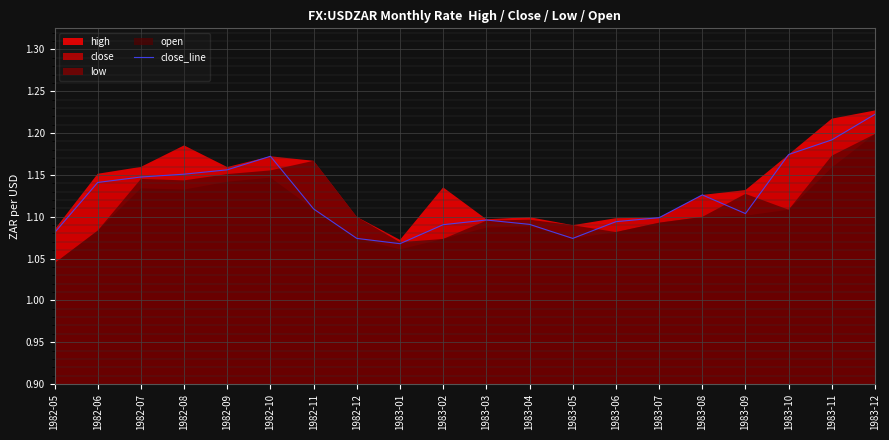

What is the value of the 16th point from the left?

1.1